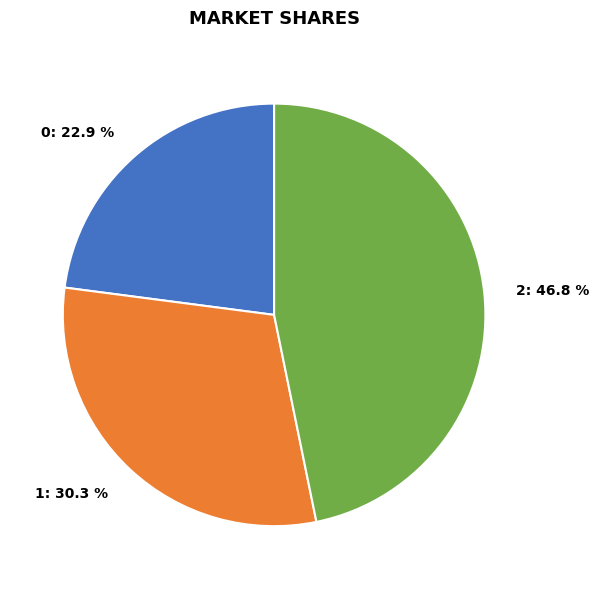

The 0 slice represents 33% of the pie. True or false?

False